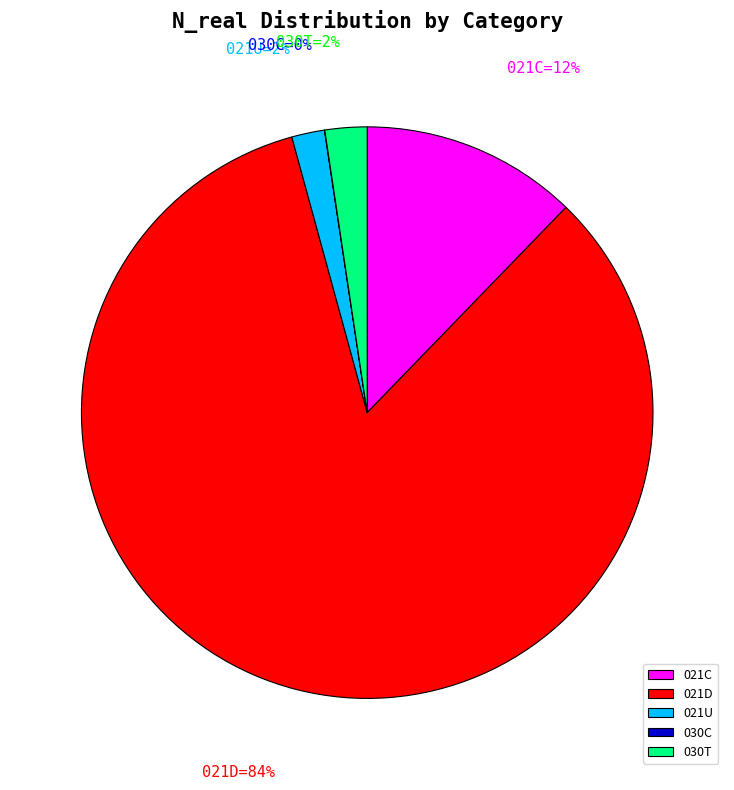

To the nearest percent, what is the difference between the 021U and 021C slice percentages?

10%